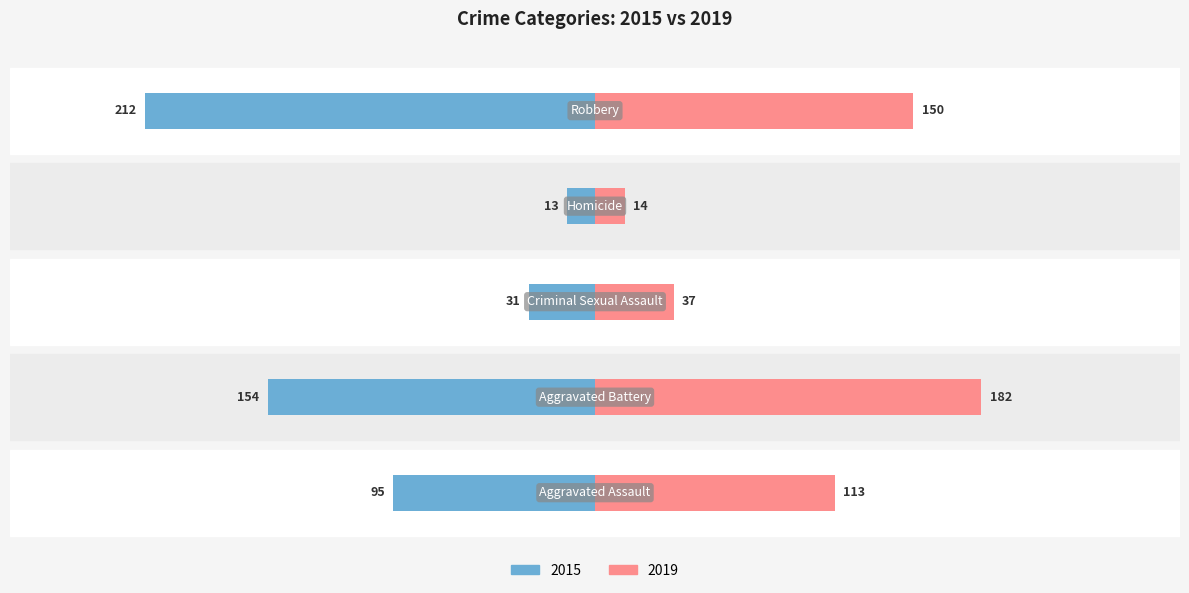

Between Criminal Sexual Assault and Robbery, which series saw the biggest shift?

2015